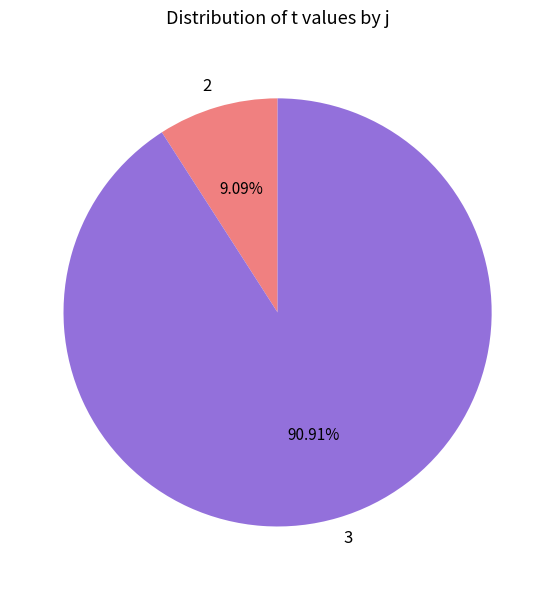

What percentage is the 2 slice, to the nearest percent?

9%